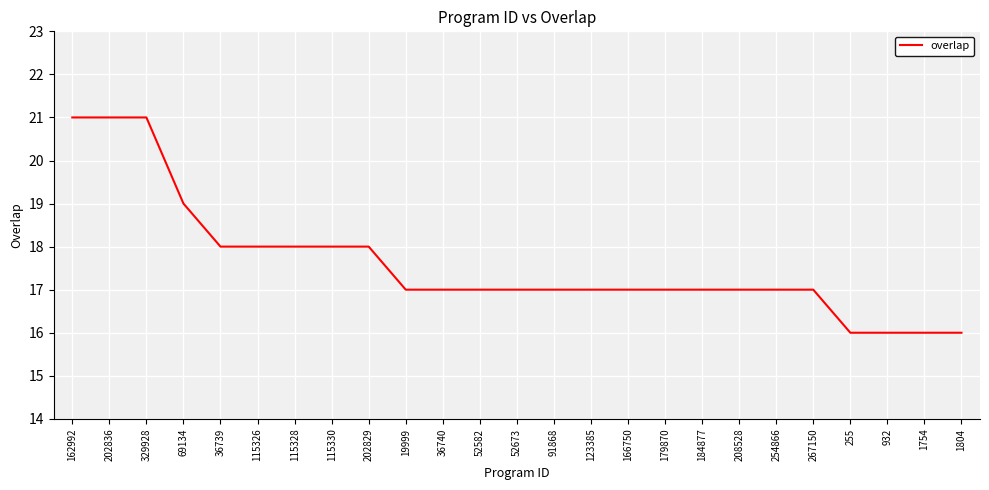

What is the difference between the values at 162992 and 115330?

3